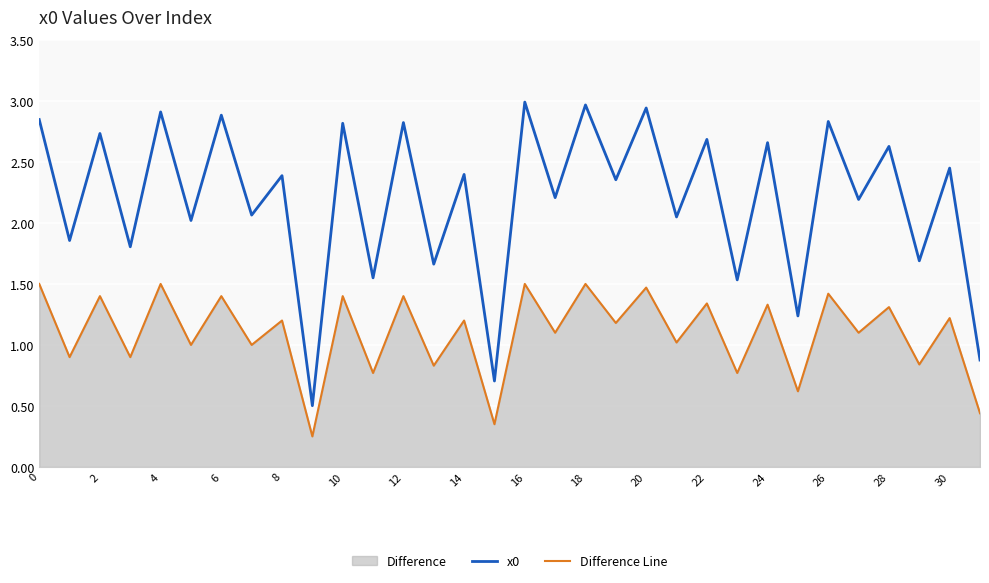

Which series has the largest range (max minus min)?

x0